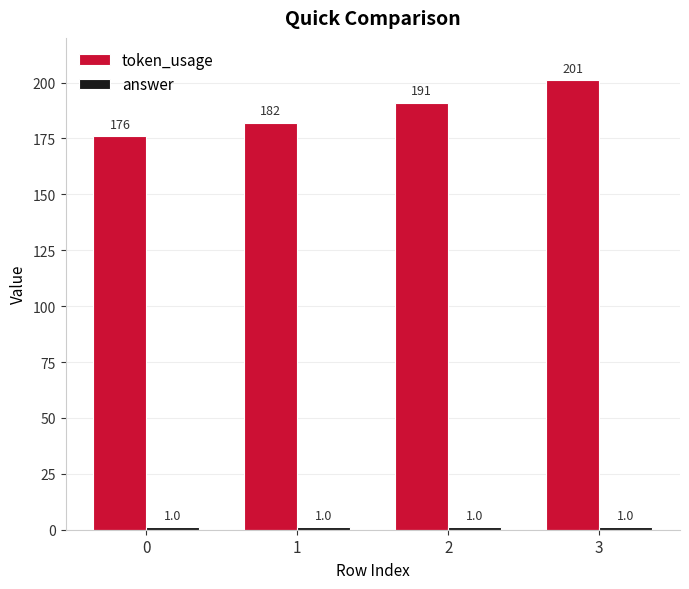

At how many categories does at least one series exceed 12?

4